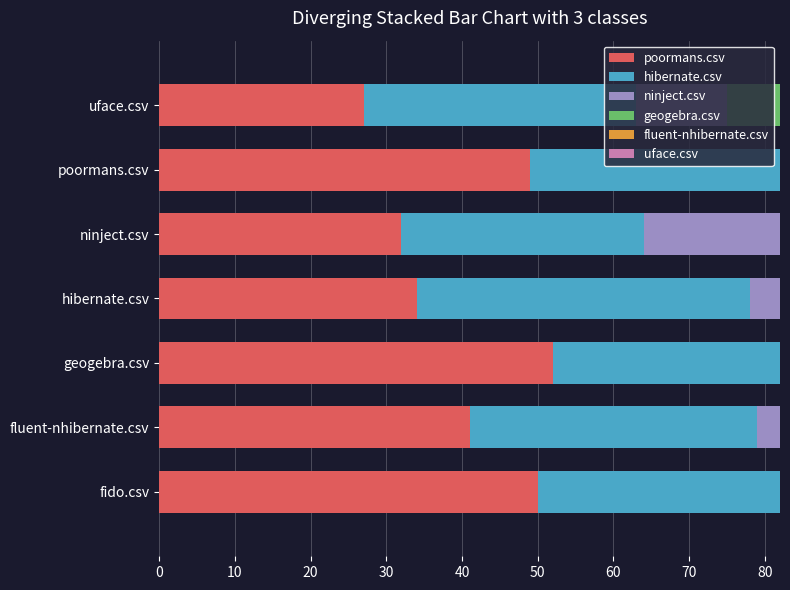

How many values in the poormans.csv series are below 41?

3